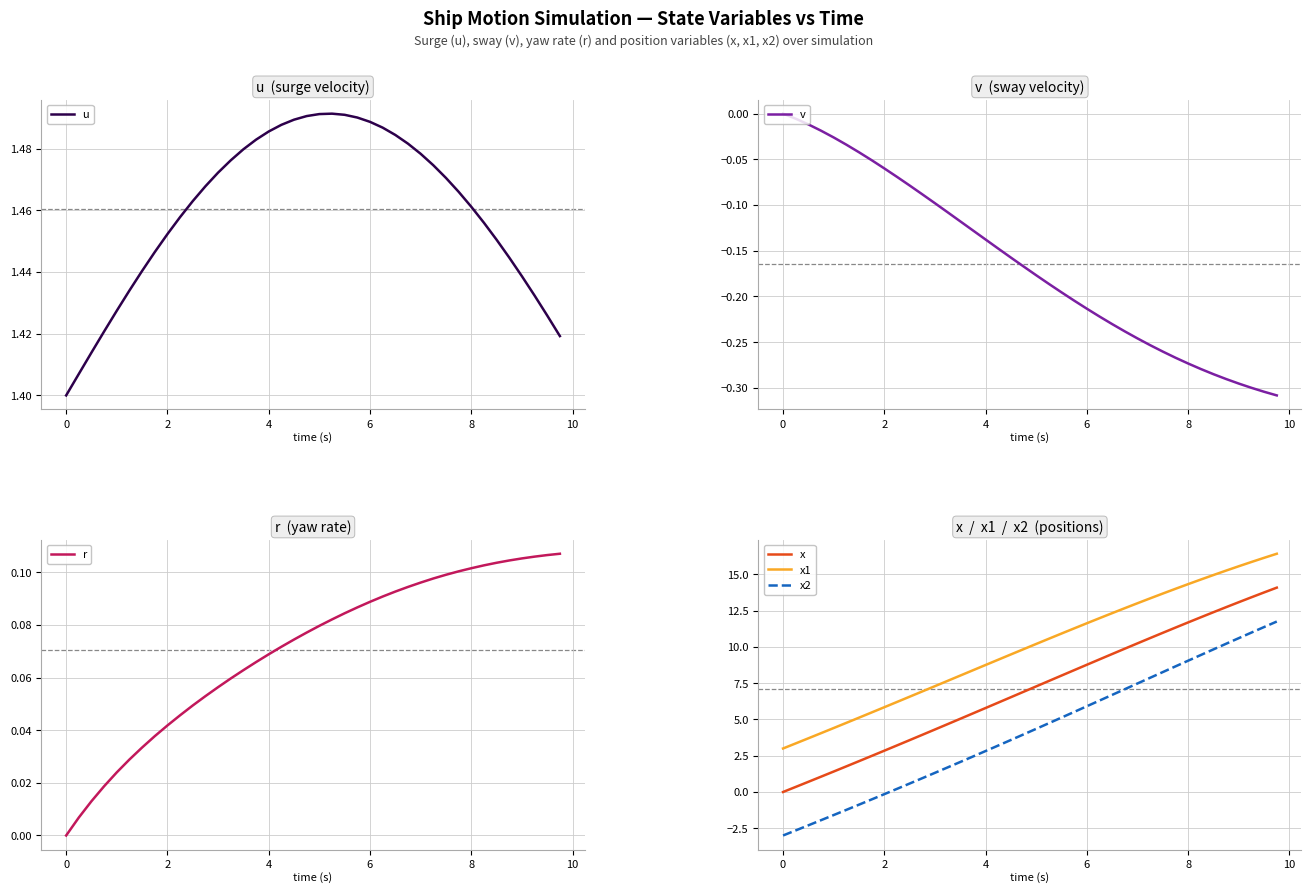

True or false: x1 and v cross at least once.

False